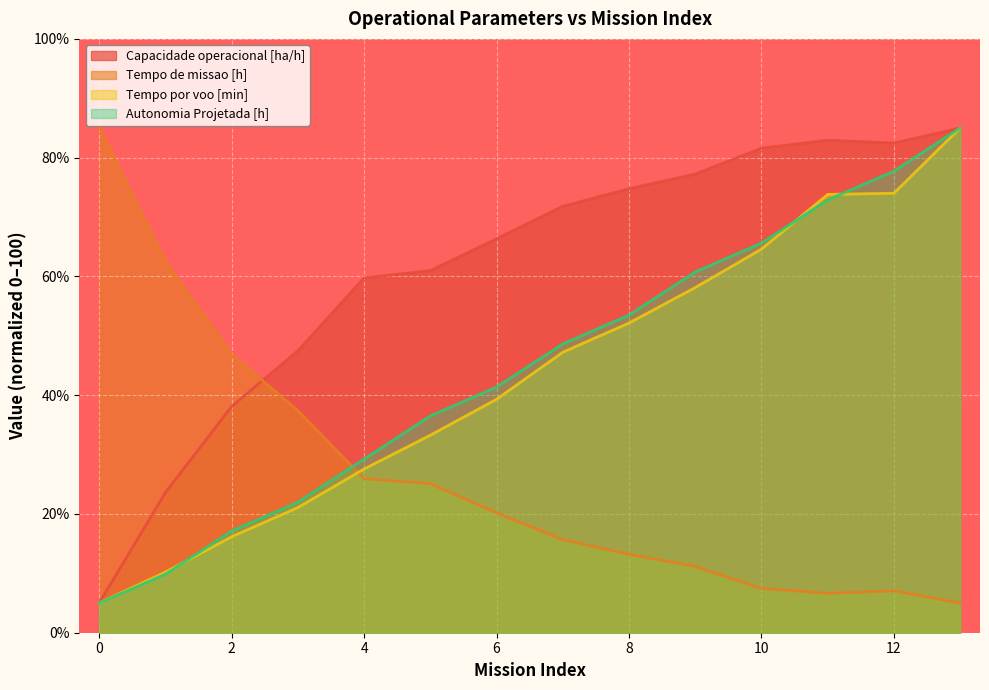

Is it true that Autonomia Projetada [h] equals 48.6 at 7?

True